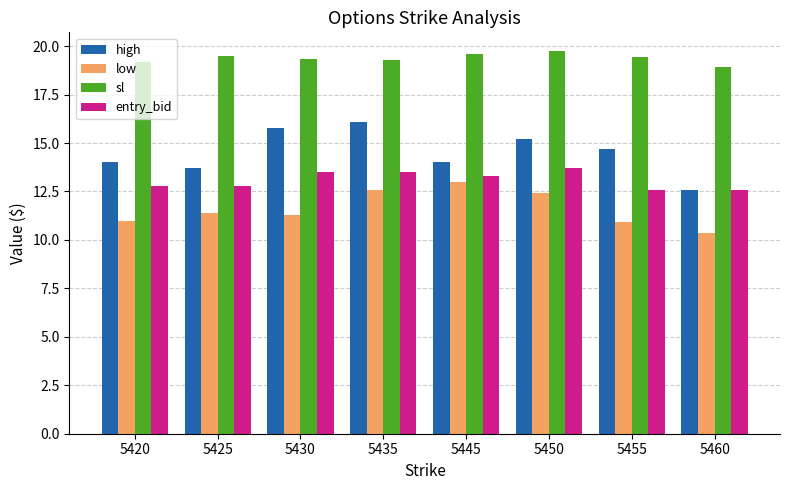

What is the spread (max minus min) of values at 5435?

6.7